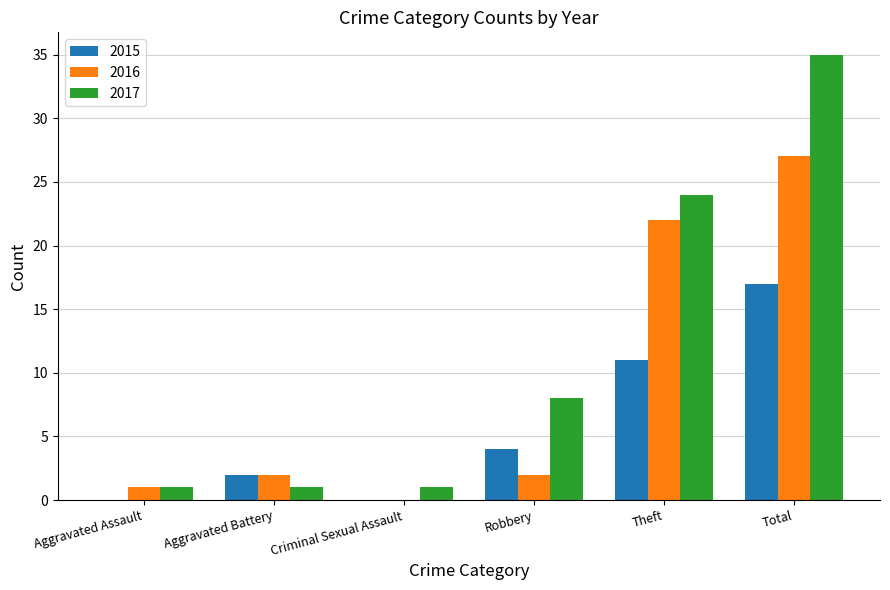

Which series has the largest range (max minus min)?

2017